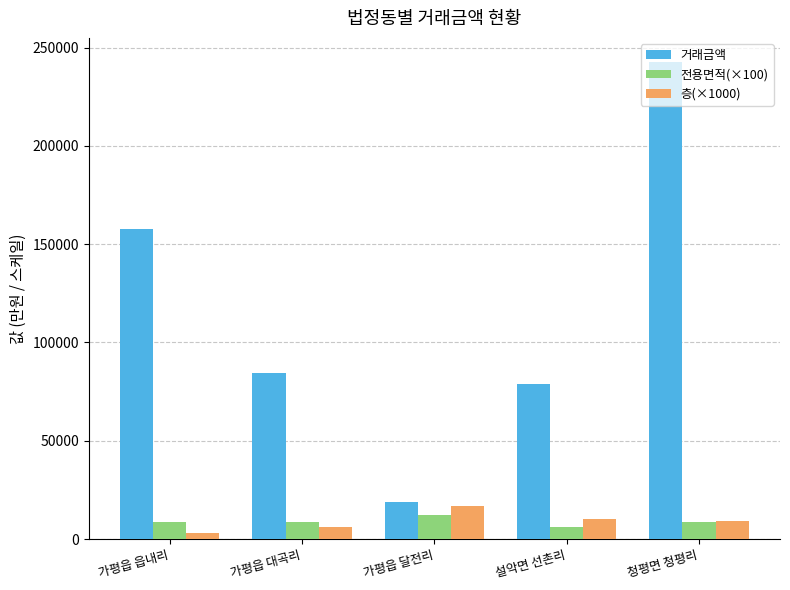

Is the value of 거래금액 at 가평읍 읍내리 greater than the value of 전용면적(×100) at 설악면 선촌리?

Yes